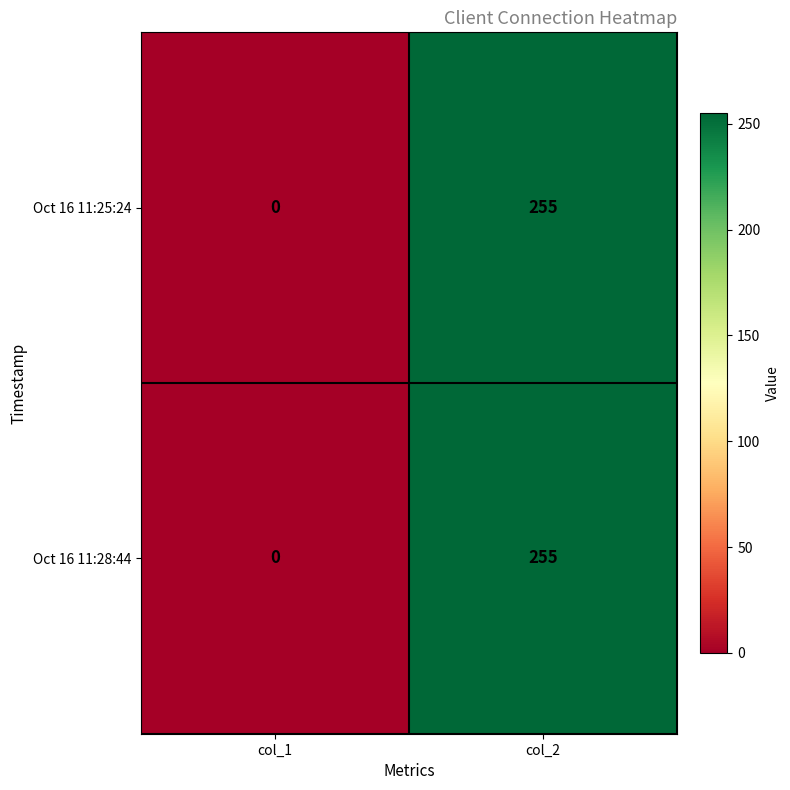

Reading right to left, transcribe all the data shown in this chart.

Oct 16 11:25:24: col_2=255	col_1=0
Oct 16 11:28:44: col_2=255	col_1=0